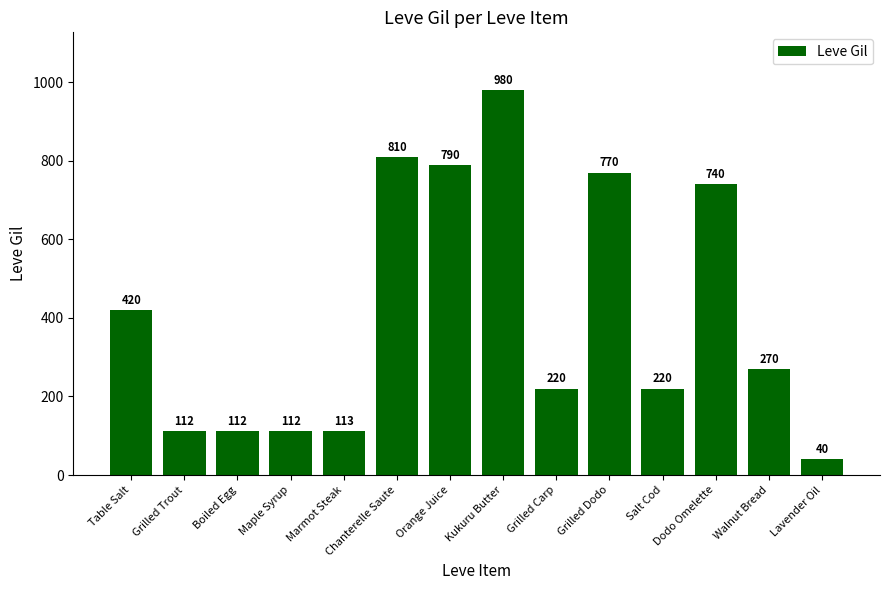

What is the sum of all values?

5709